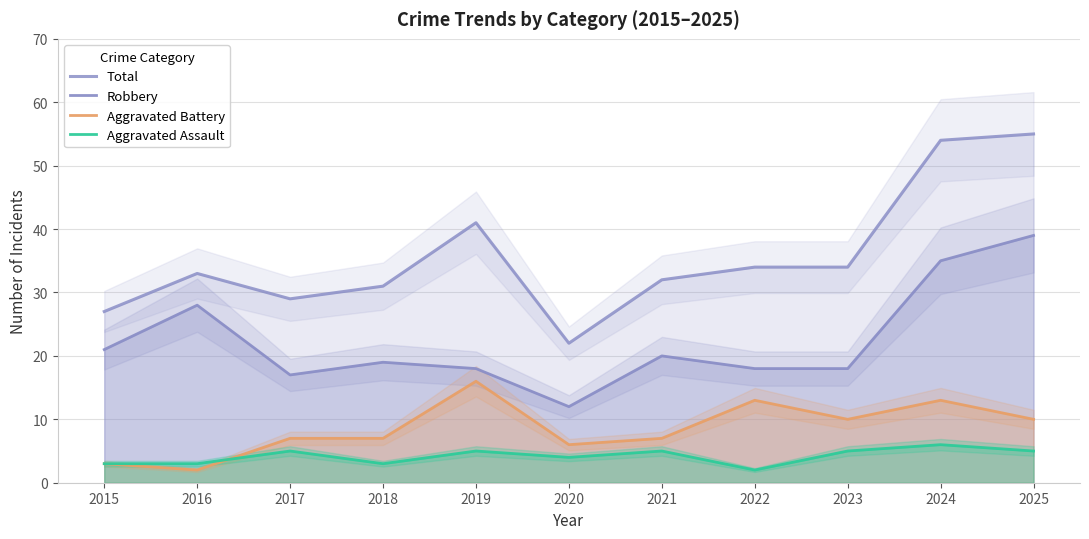

What value does the Robbery series have at 2023, to the nearest 10?

20